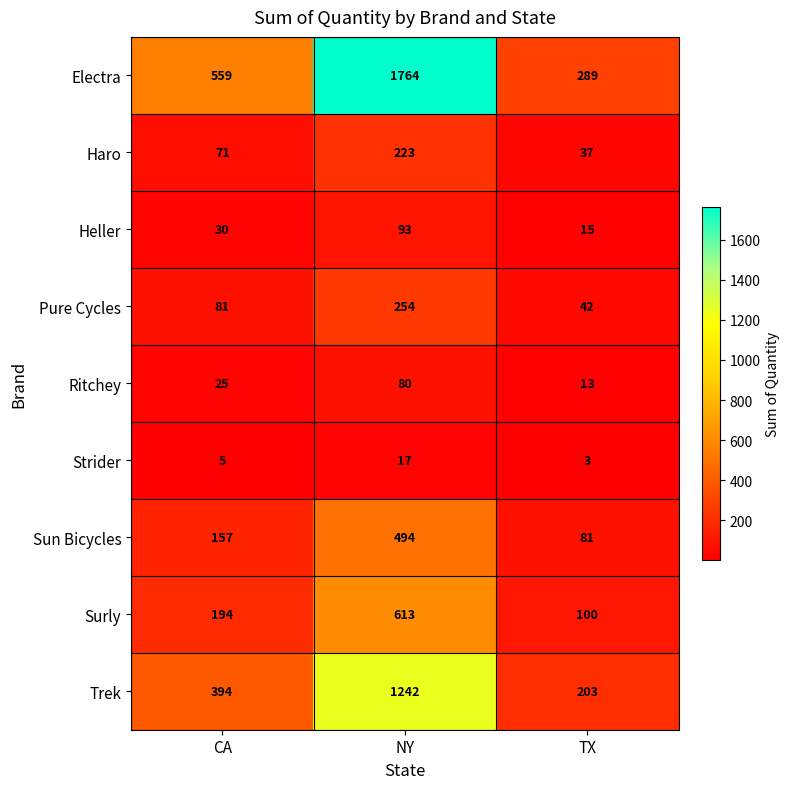

What is the highest value of the Strider series?

17